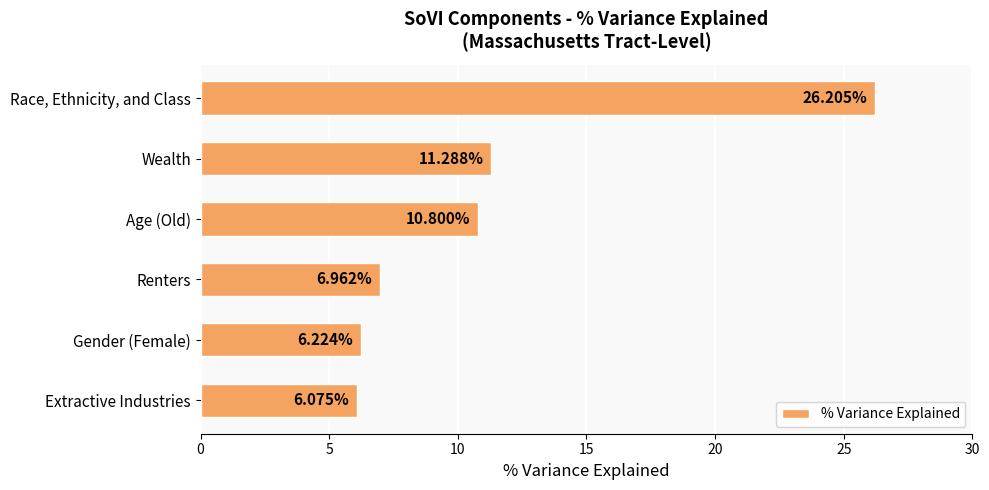

What is the sum of the values at Extractive Industries and Age (Old)?

16.9